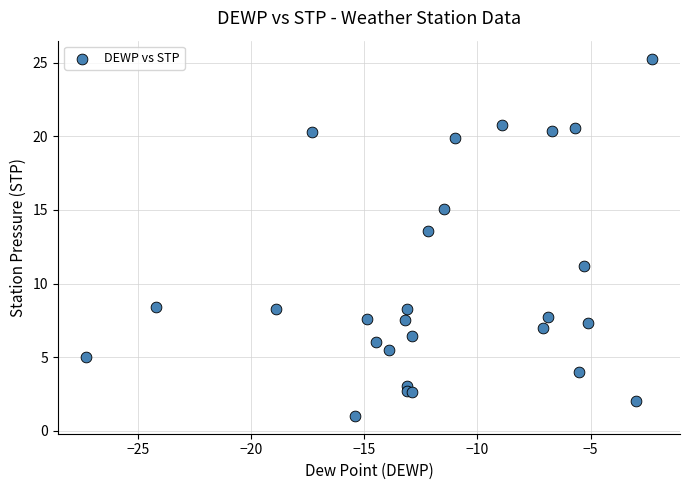

What Y value in the scatter plot is closest to 13?

13.6